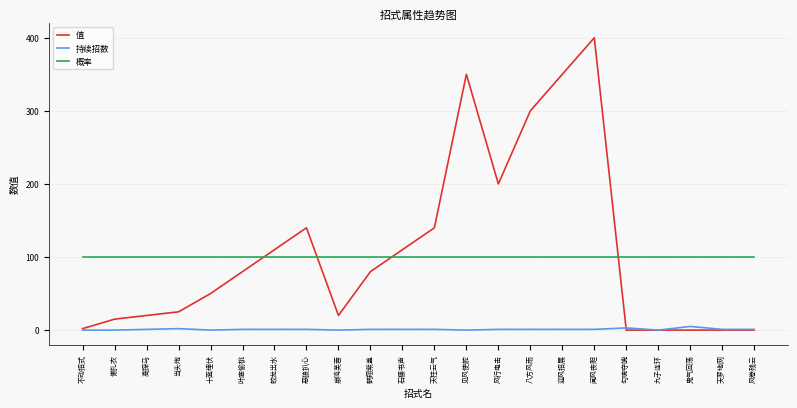

How many intersections are there between 概率 and 值?

4